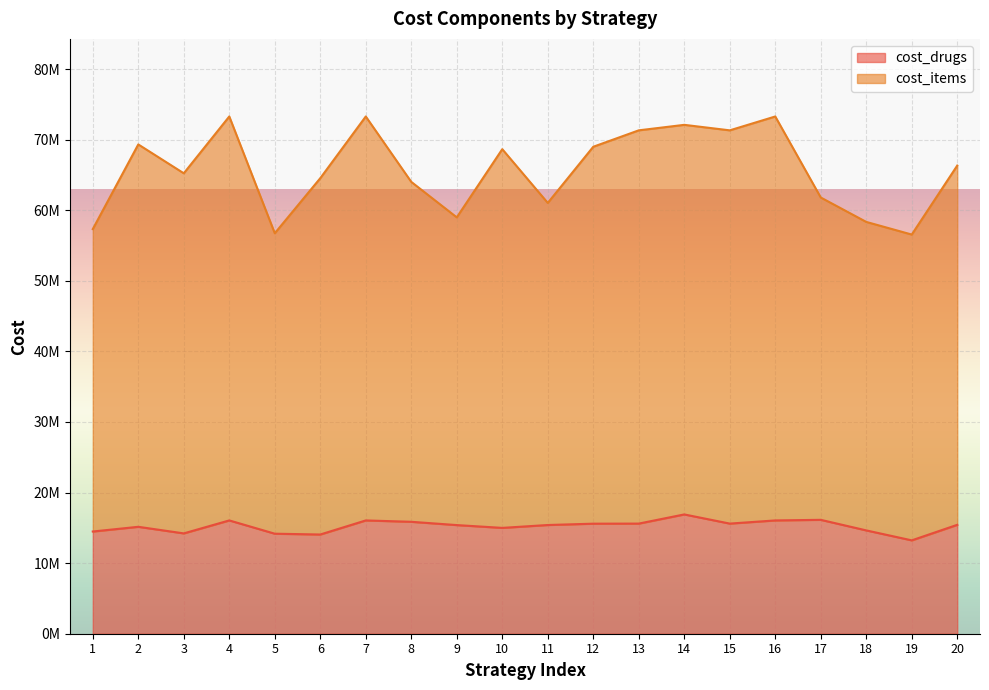

Where does the cost_items series first go above 66331357?

2